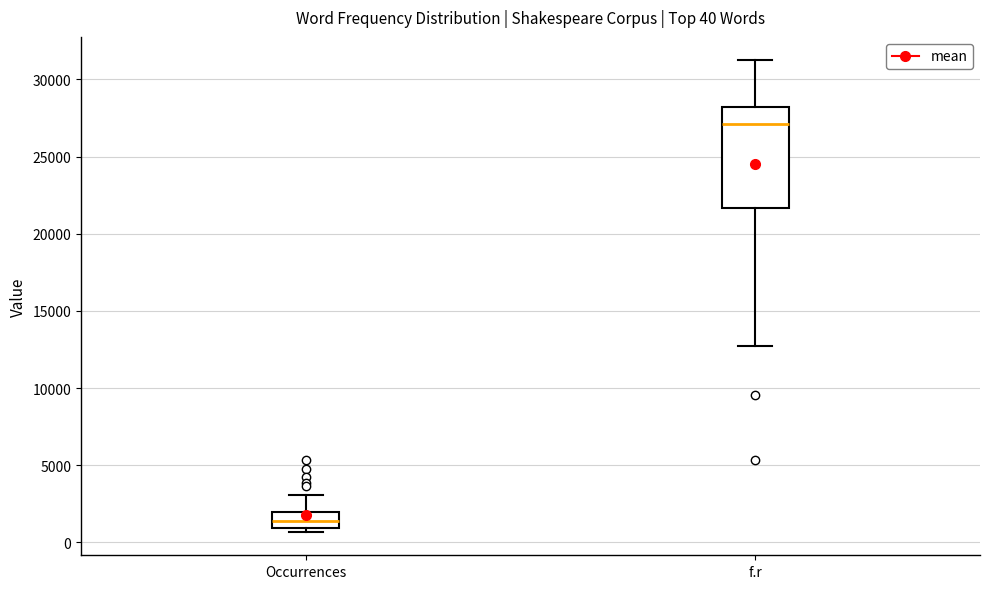

Which box's median line is the highest?

f.r